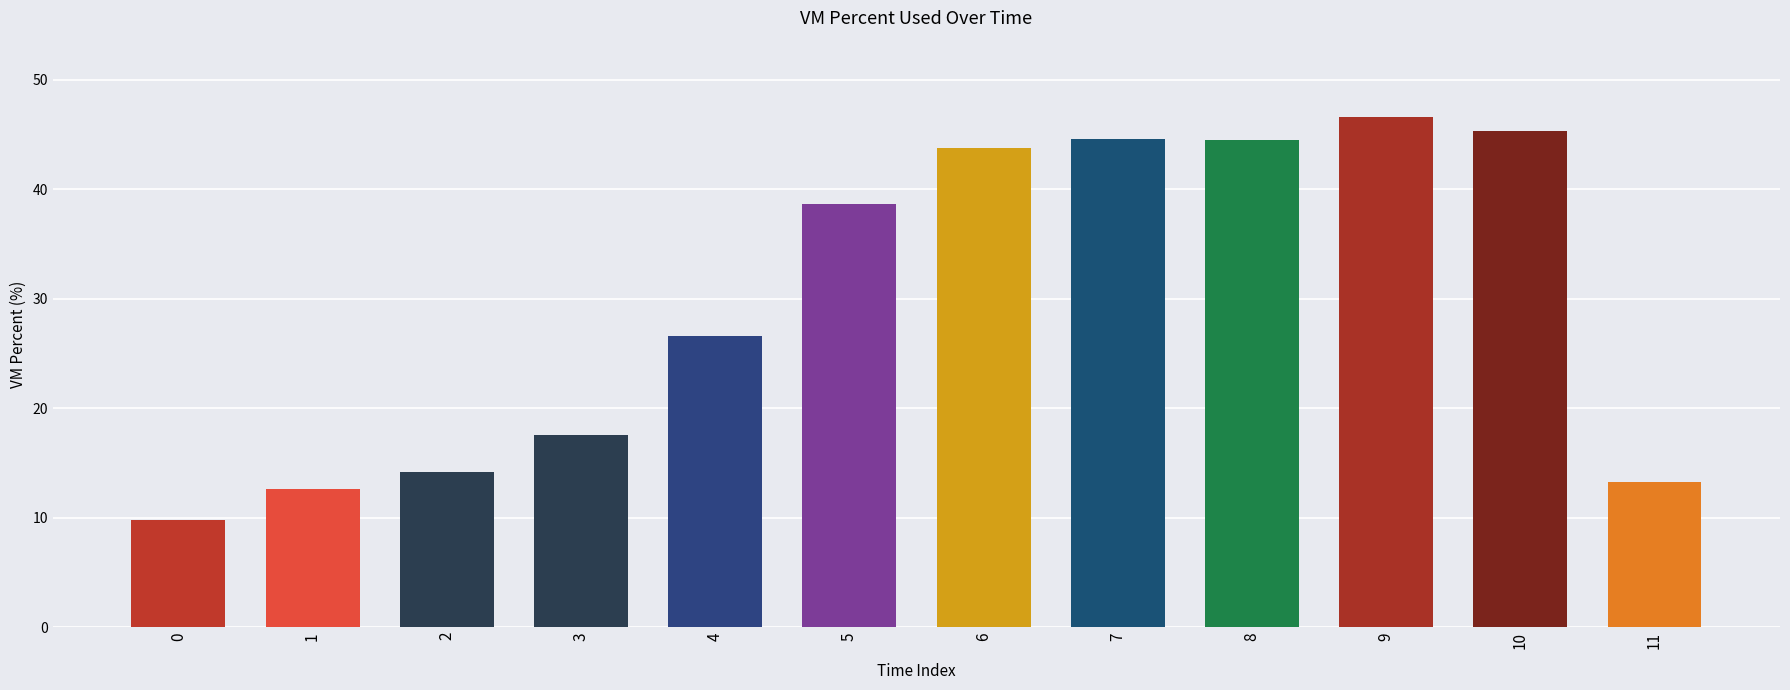

How many bars are there in total?

12